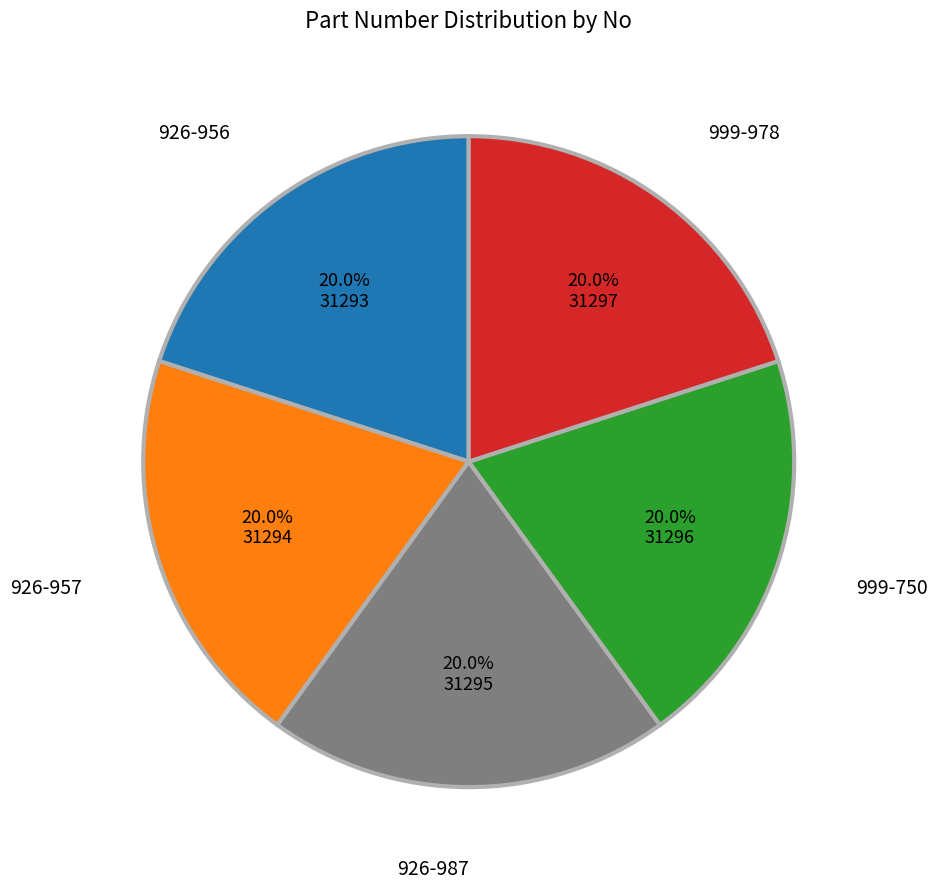

How many slices are in this pie chart?

5